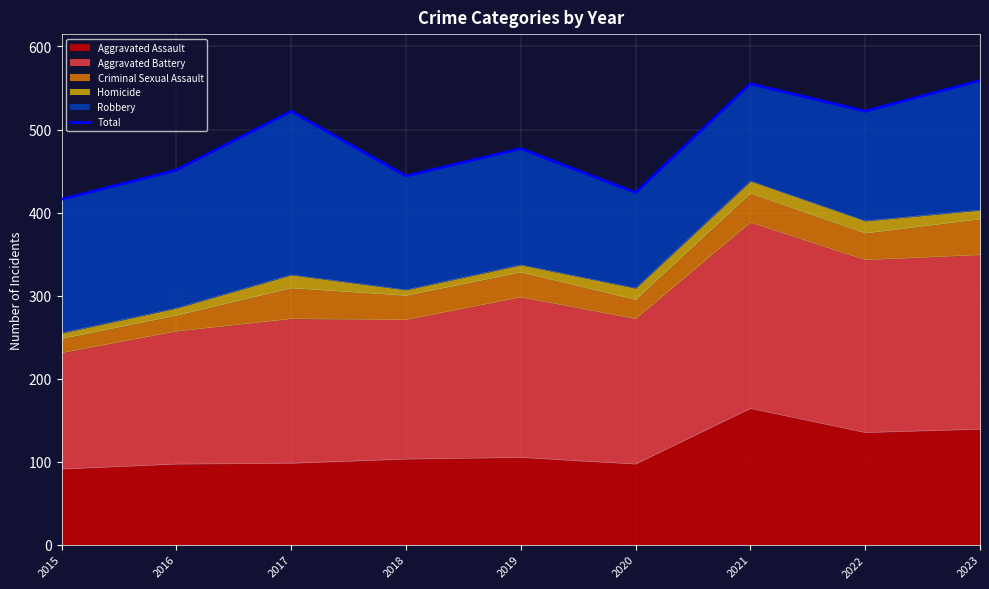

The Aggravated Assault series shows 75 at 2022. True or false?

False